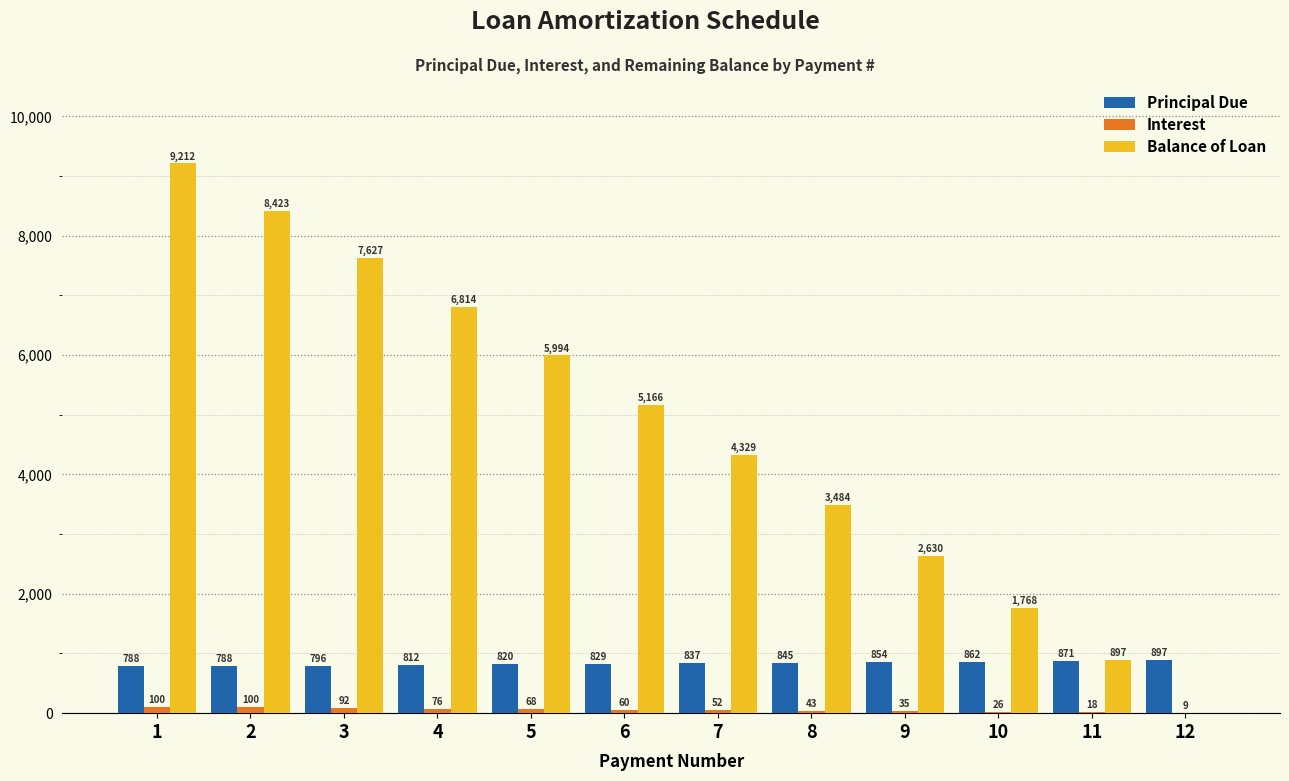

Which series changed the most between 6 and 10?

Balance of Loan